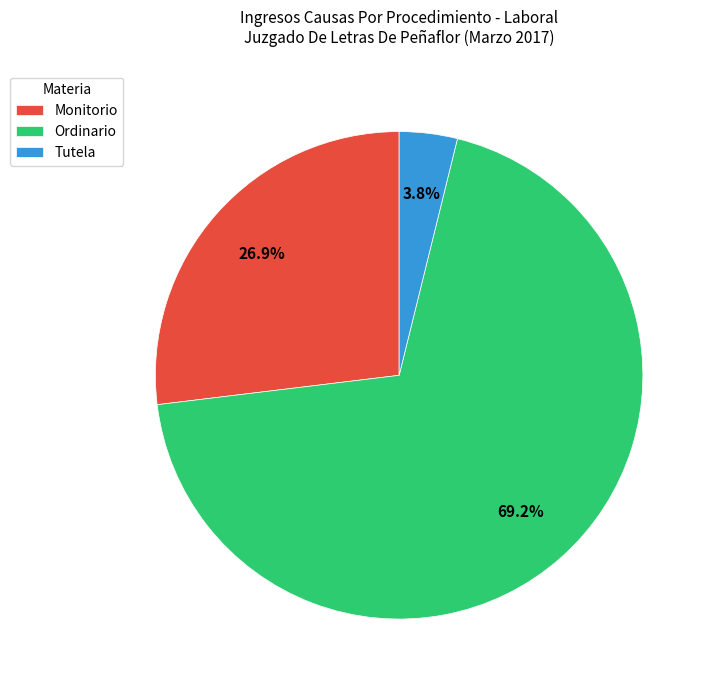

Do Tutela and Monitorio together represent more than half of the pie?

No